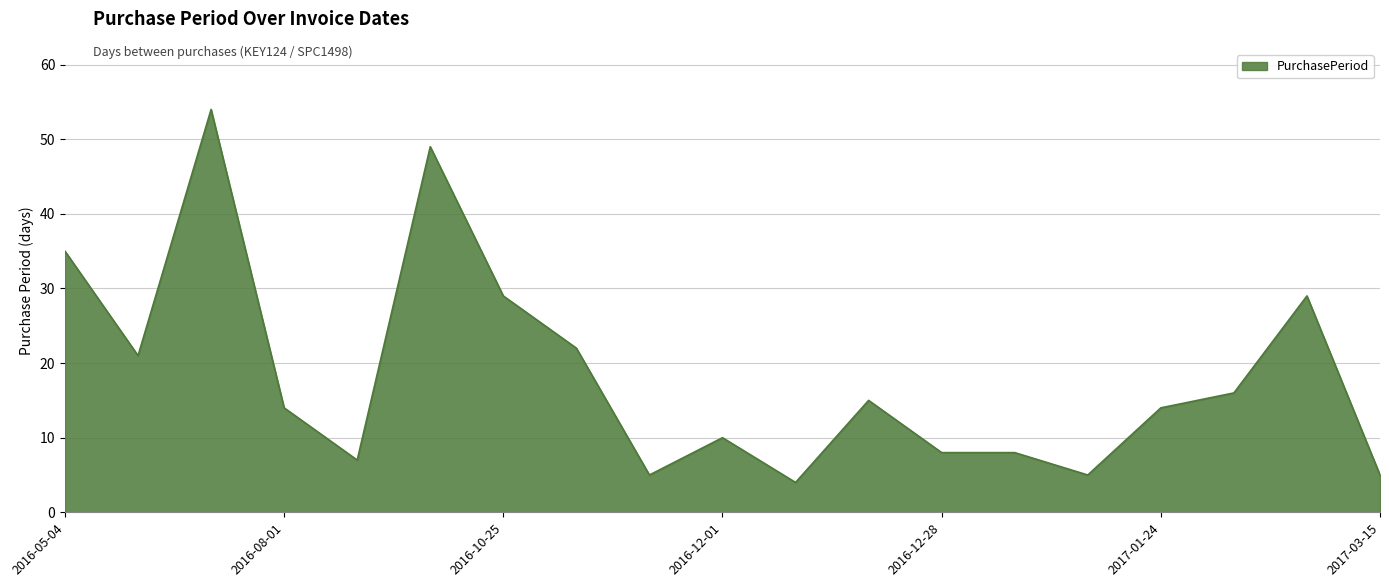

How many lines are shown in the chart?

1